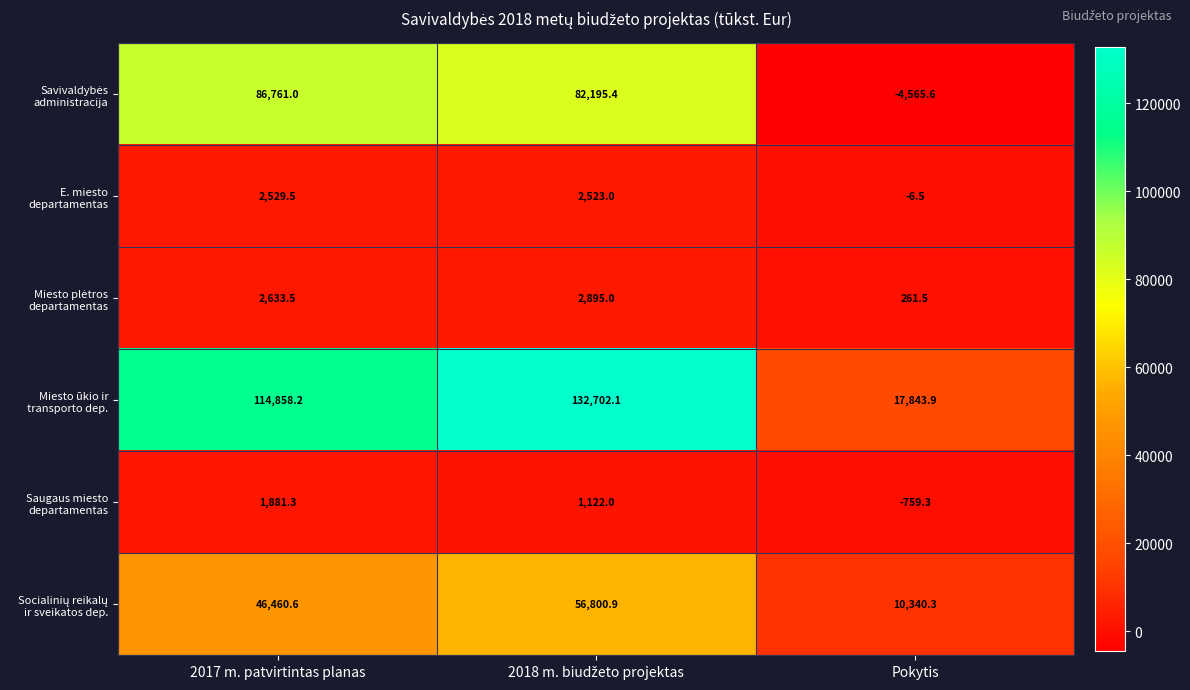

What is the minimum value shown in the chart?

-4565.6